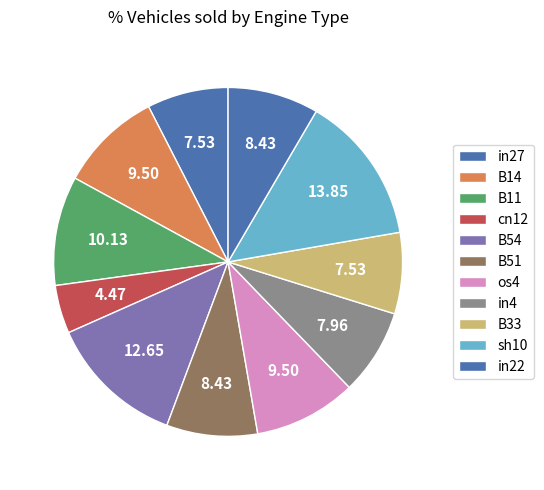

How many segments does this pie chart have?

11